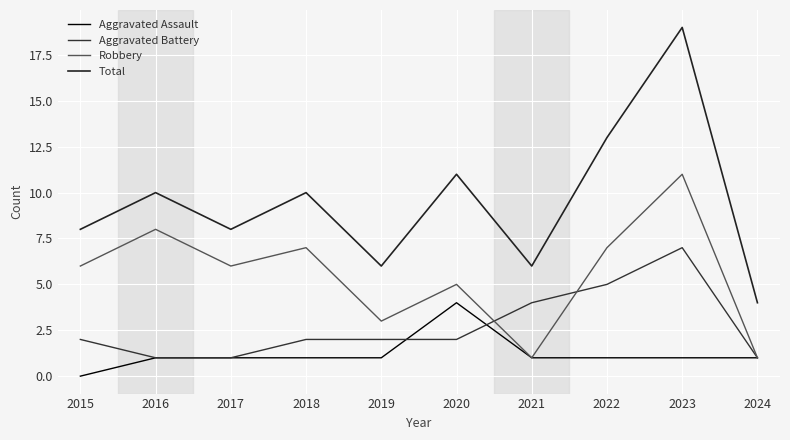

What is the approximate value of Aggravated Battery at 2016?

1